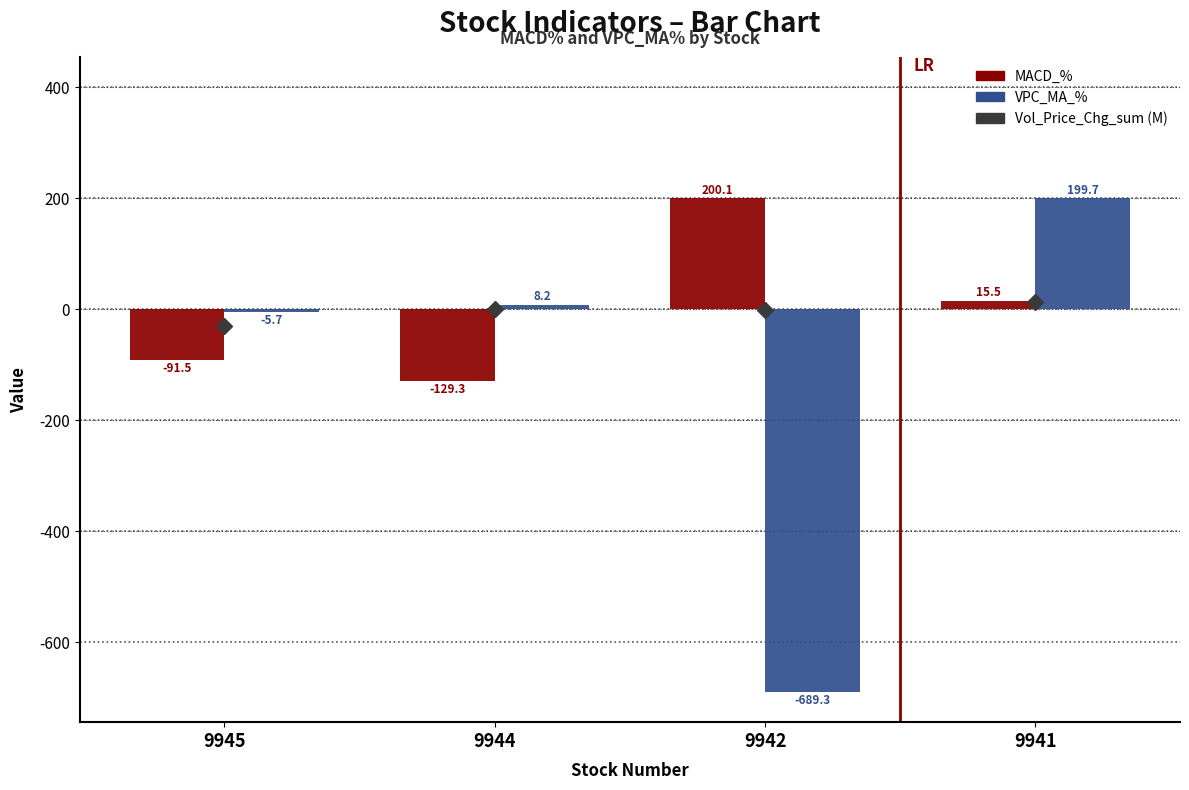

Rank the categories by VPC_MA_% value from highest to lowest.

9941, 9944, 9945, 9942